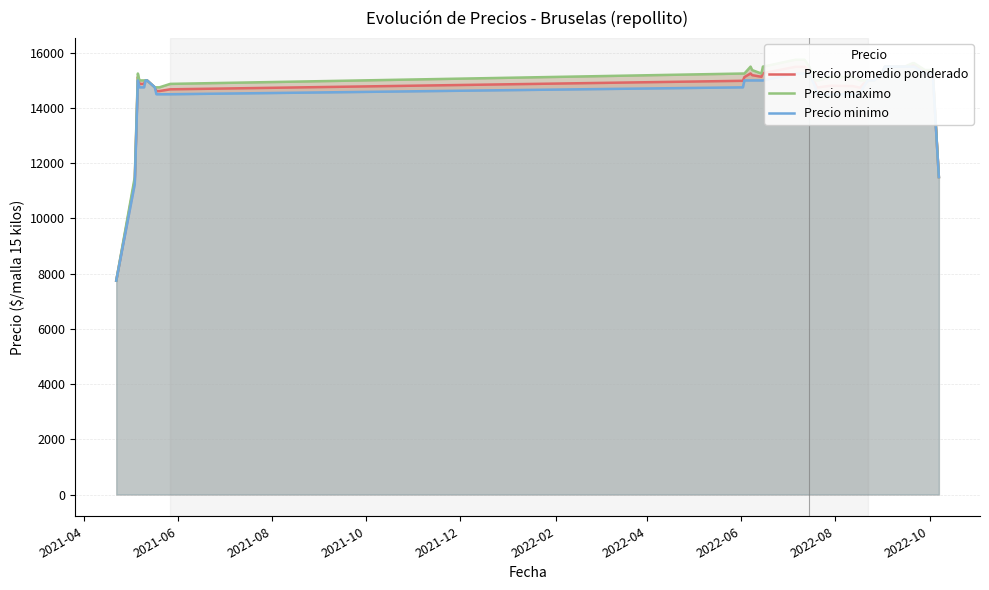

Count the number of categories in the chart.

40